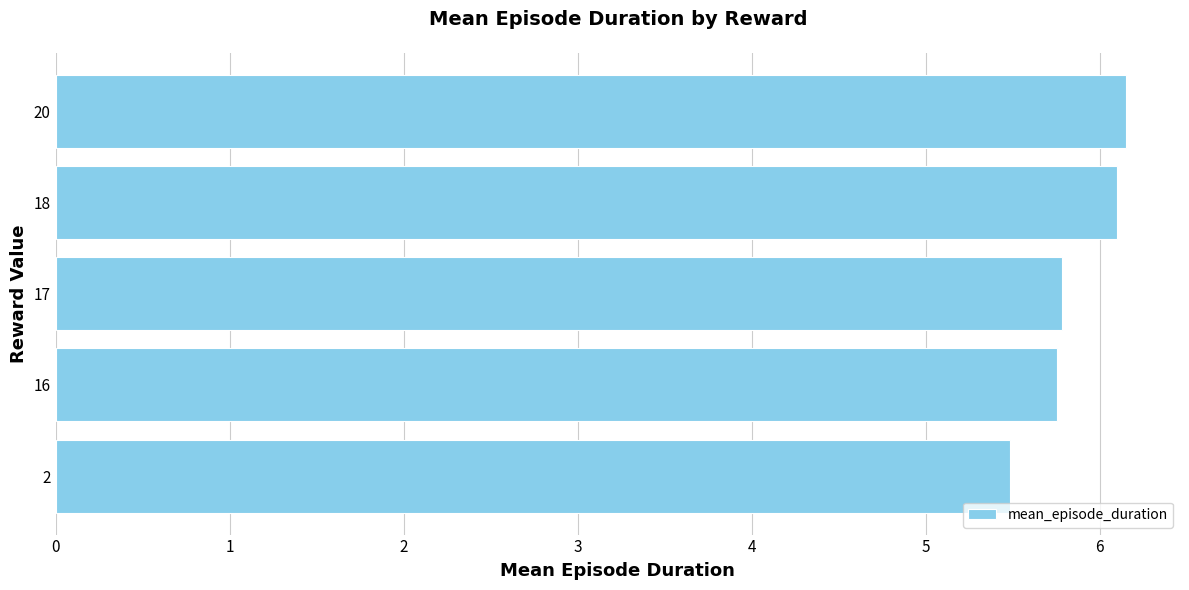

What is the average value?

5.9